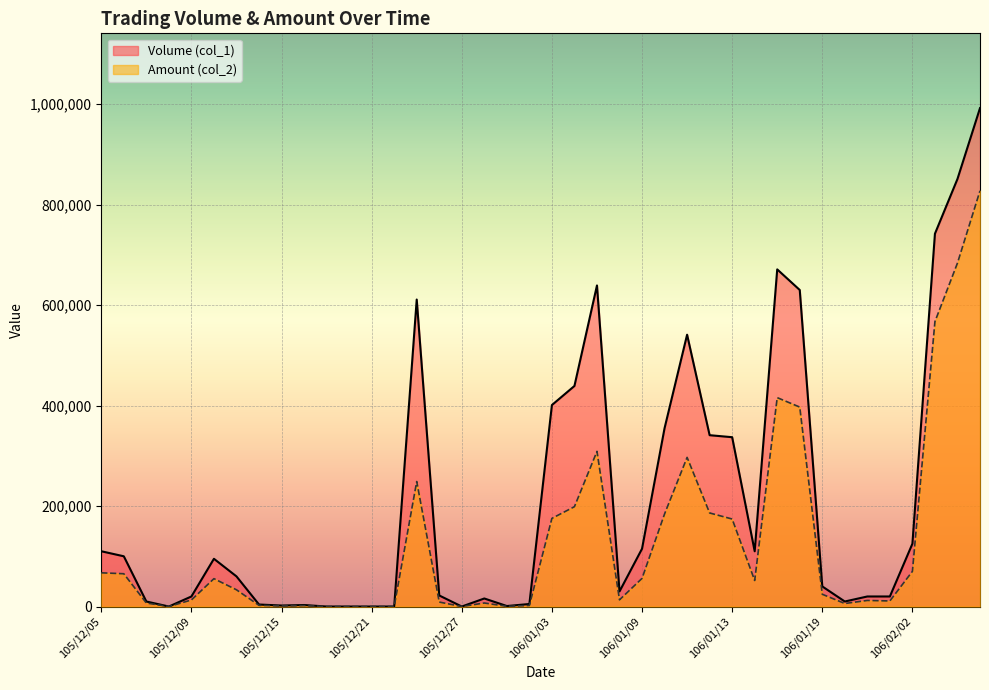

Which series has the largest total across all categories?

Volume (col_1)